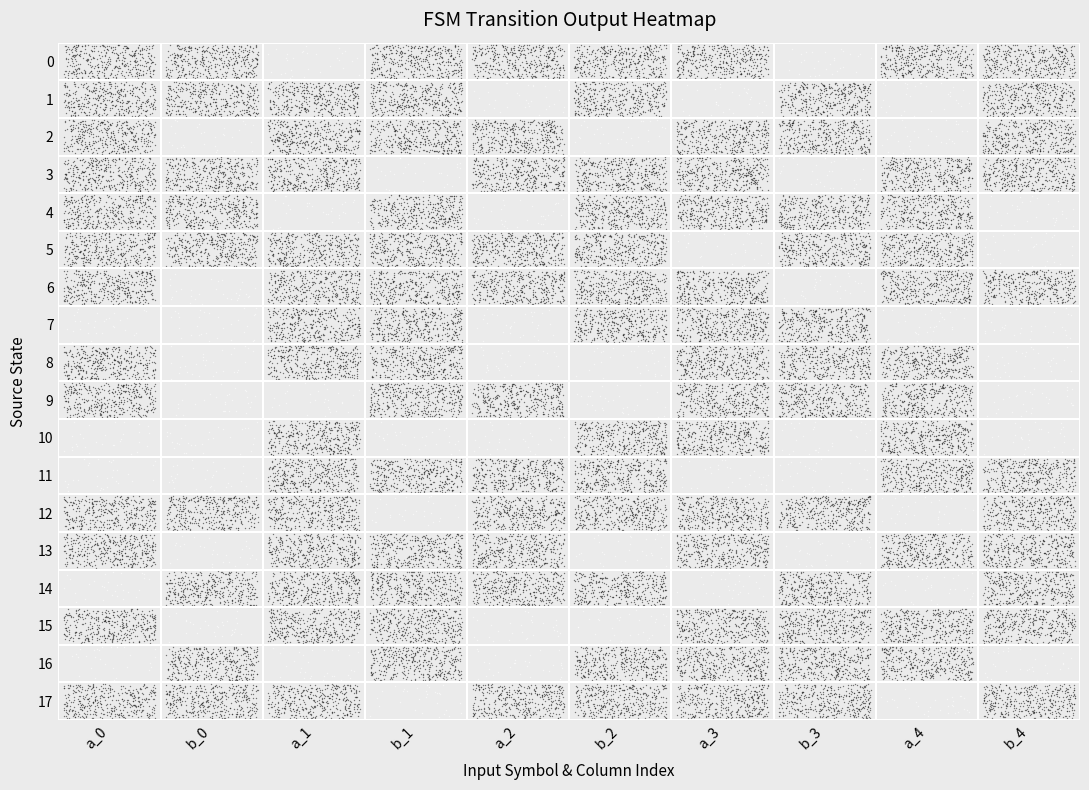

How many values in 13 are above zero?

7